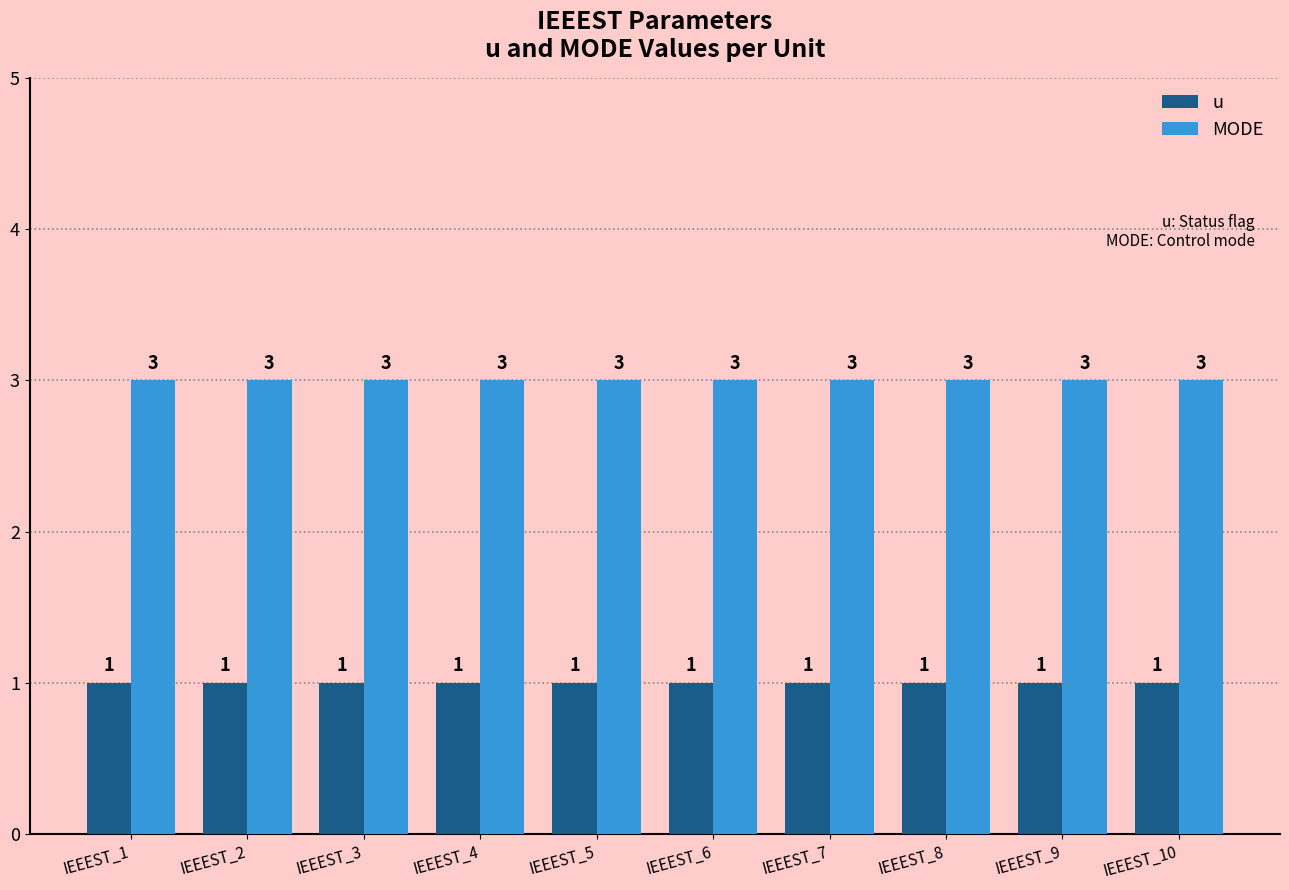

What is the value of the MODE bar at the 9th from the left?

3